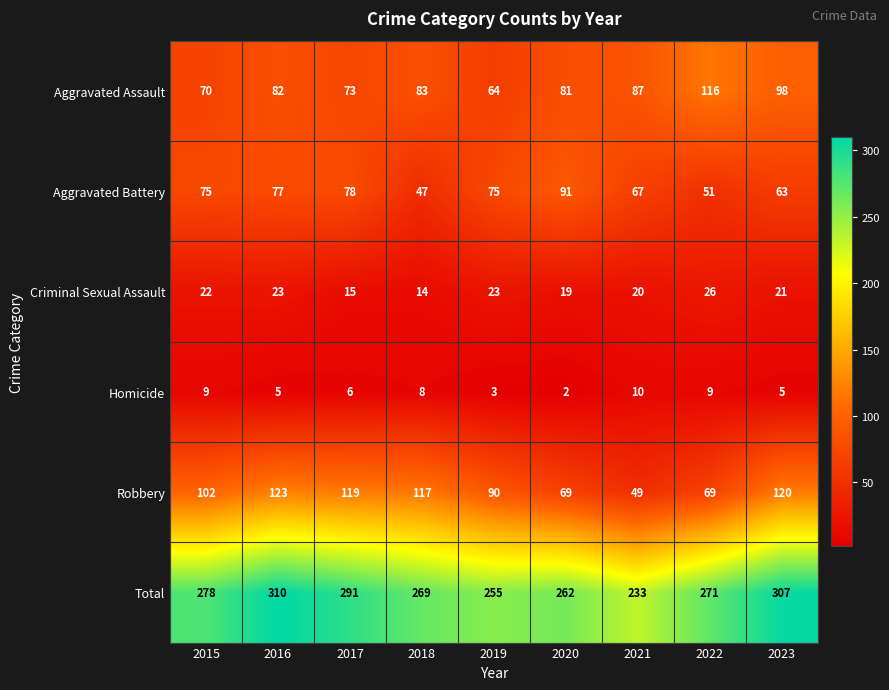

List the labels in order of Total value, largest first.

2016, 2023, 2017, 2015, 2022, 2018, 2020, 2019, 2021